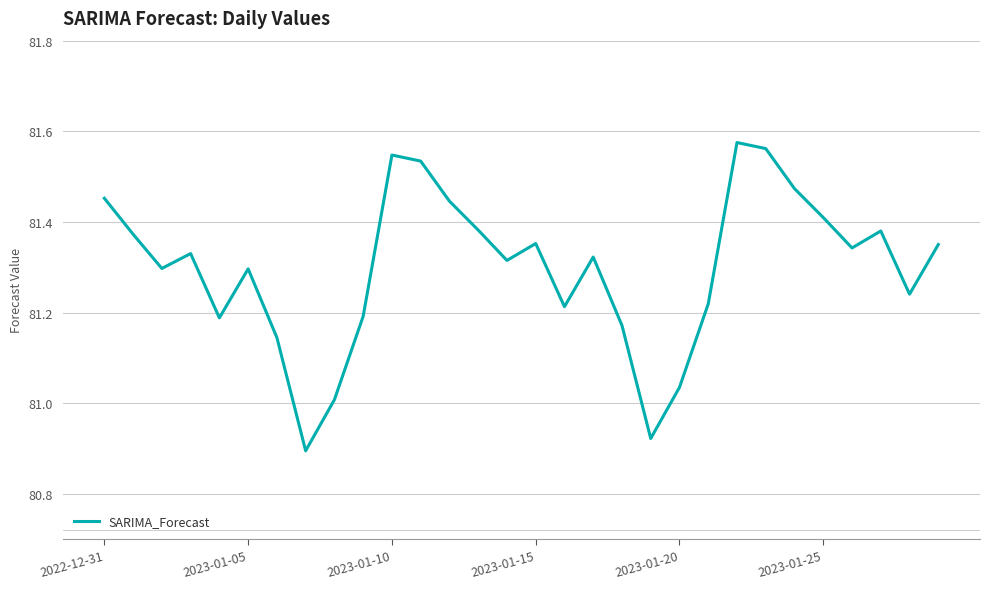

What is the difference between the maximum and minimum values?

0.7